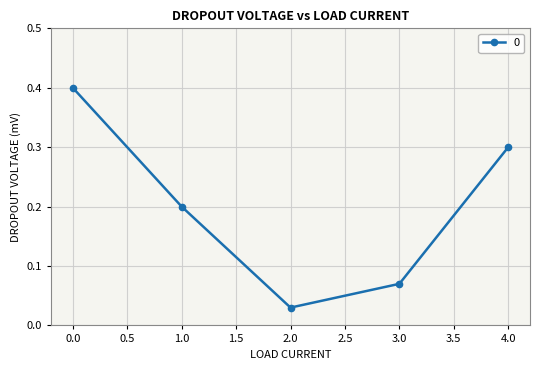

True or false: the data shows 0.3 at 4.0.

True